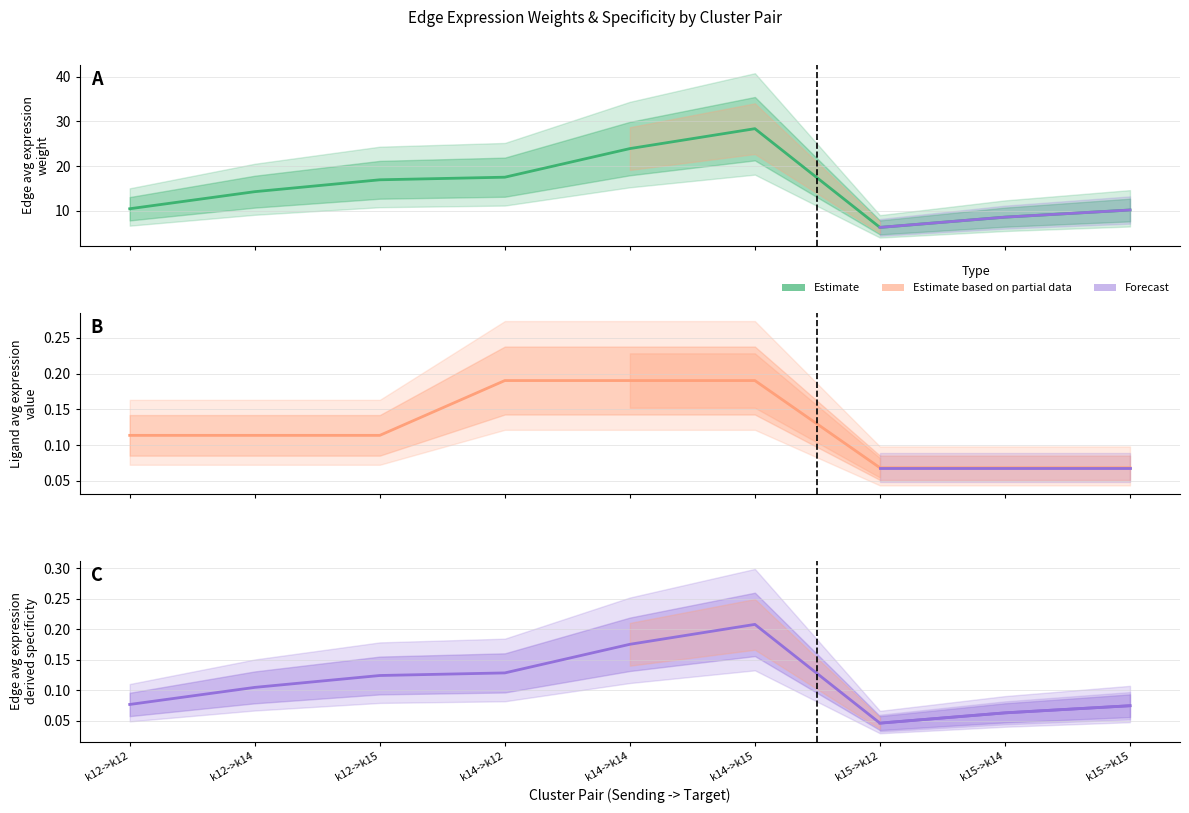

Which series has the largest total across all categories?

Edge average expression weight